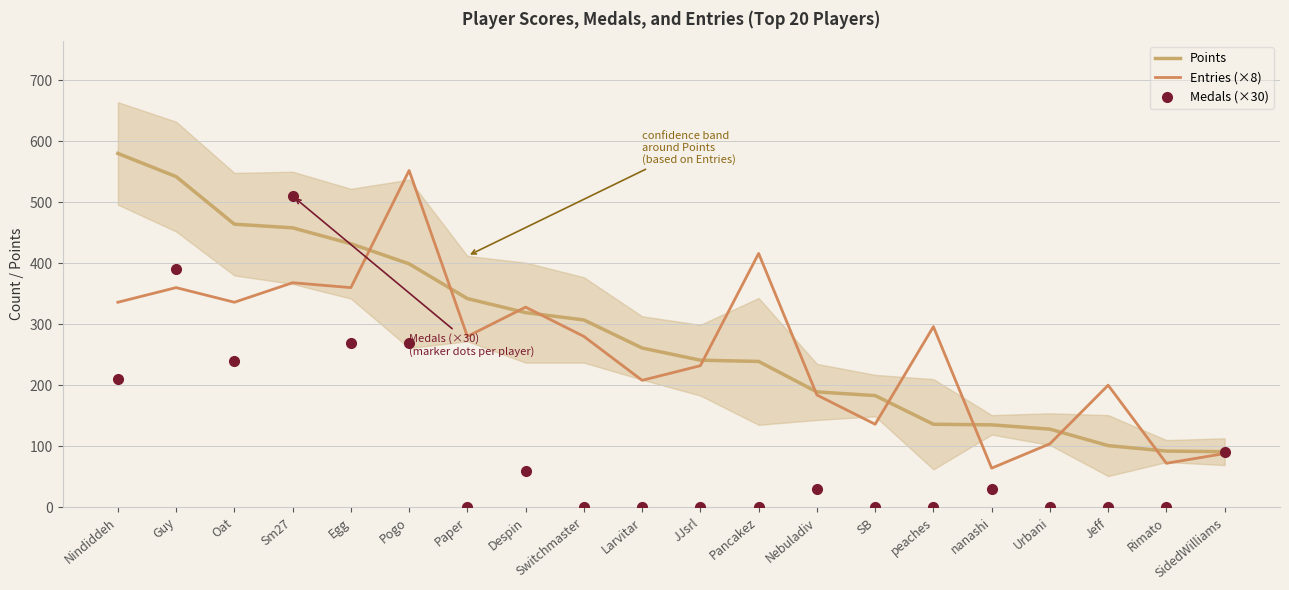

What is the highest value of the Points series?

580